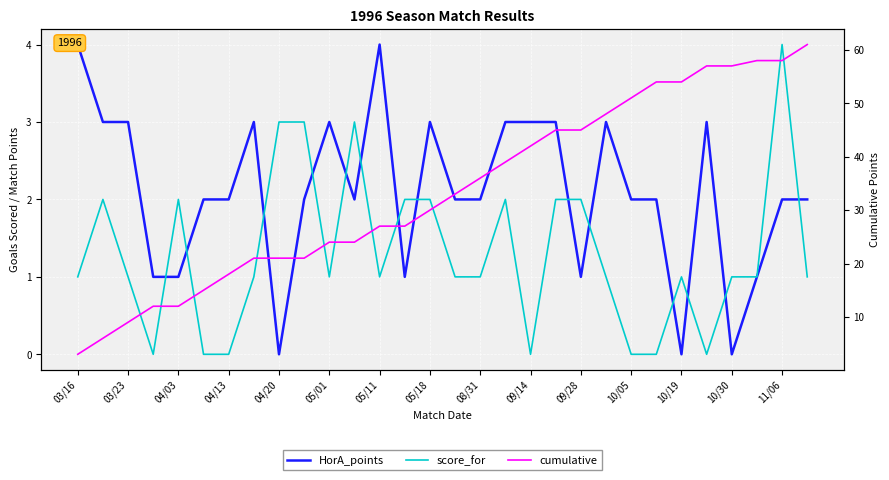

Between 05/11 and 23, which series saw the biggest shift?

cumulative